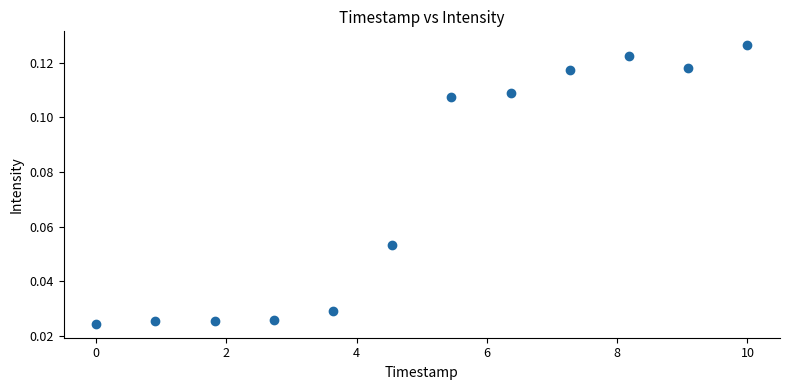

What is the average X value?

5.0